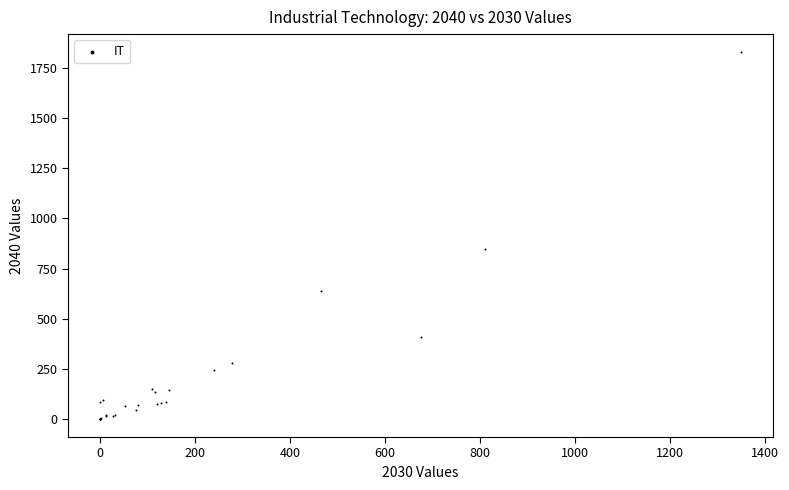

What Y value in the scatter plot is closest to 914?

848.9